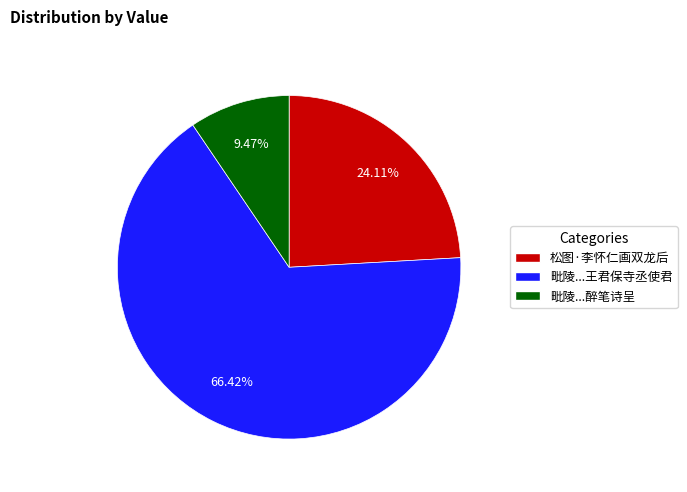

Does 毗陵...醉笔诗呈 represent more than half of the total?

No